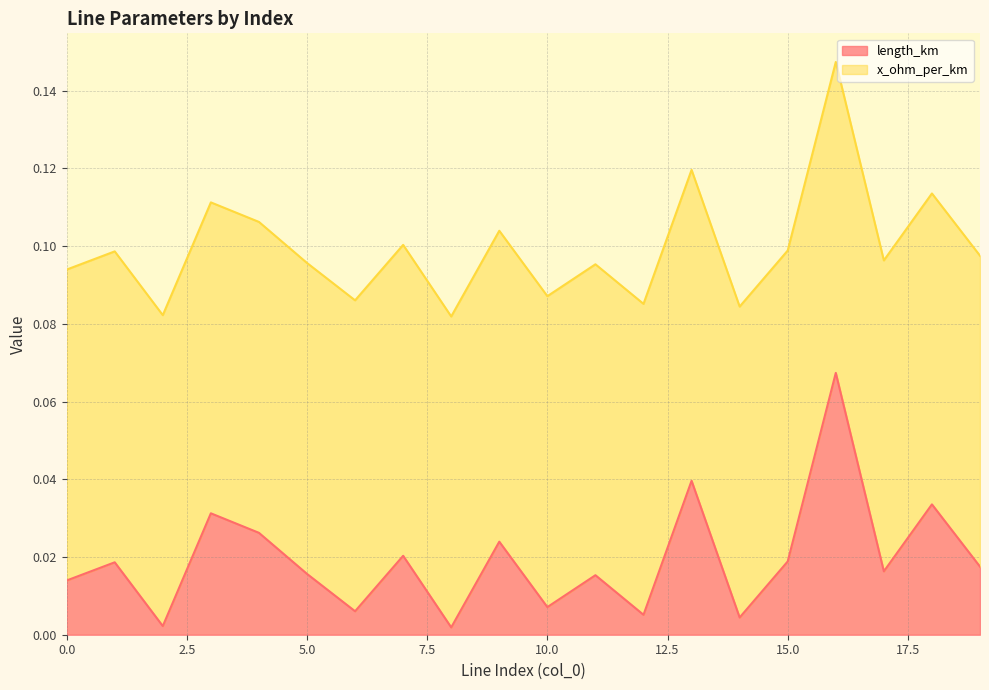

List the labels in order of value, smallest first.

8, 2, 14, 12, 6, 10, 0, 11, 5, 17, 19, 1, 15, 7, 9, 4, 3, 18, 13, 16